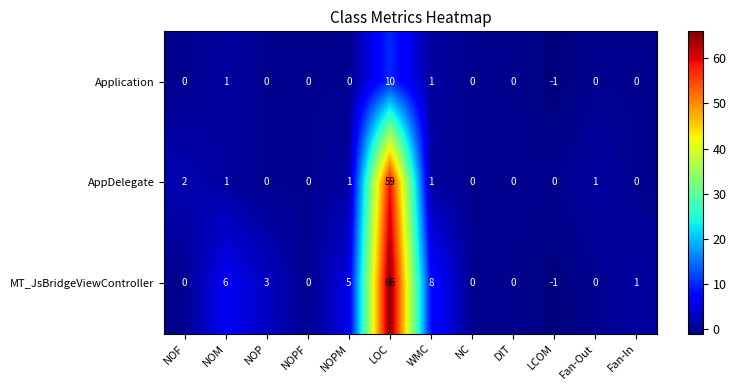

What is the spread (max minus min) of values at LCOM?

1